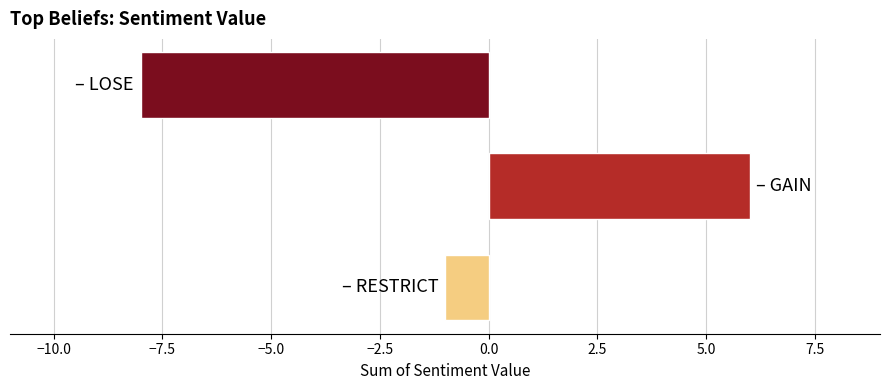

How many negative values are there?

2